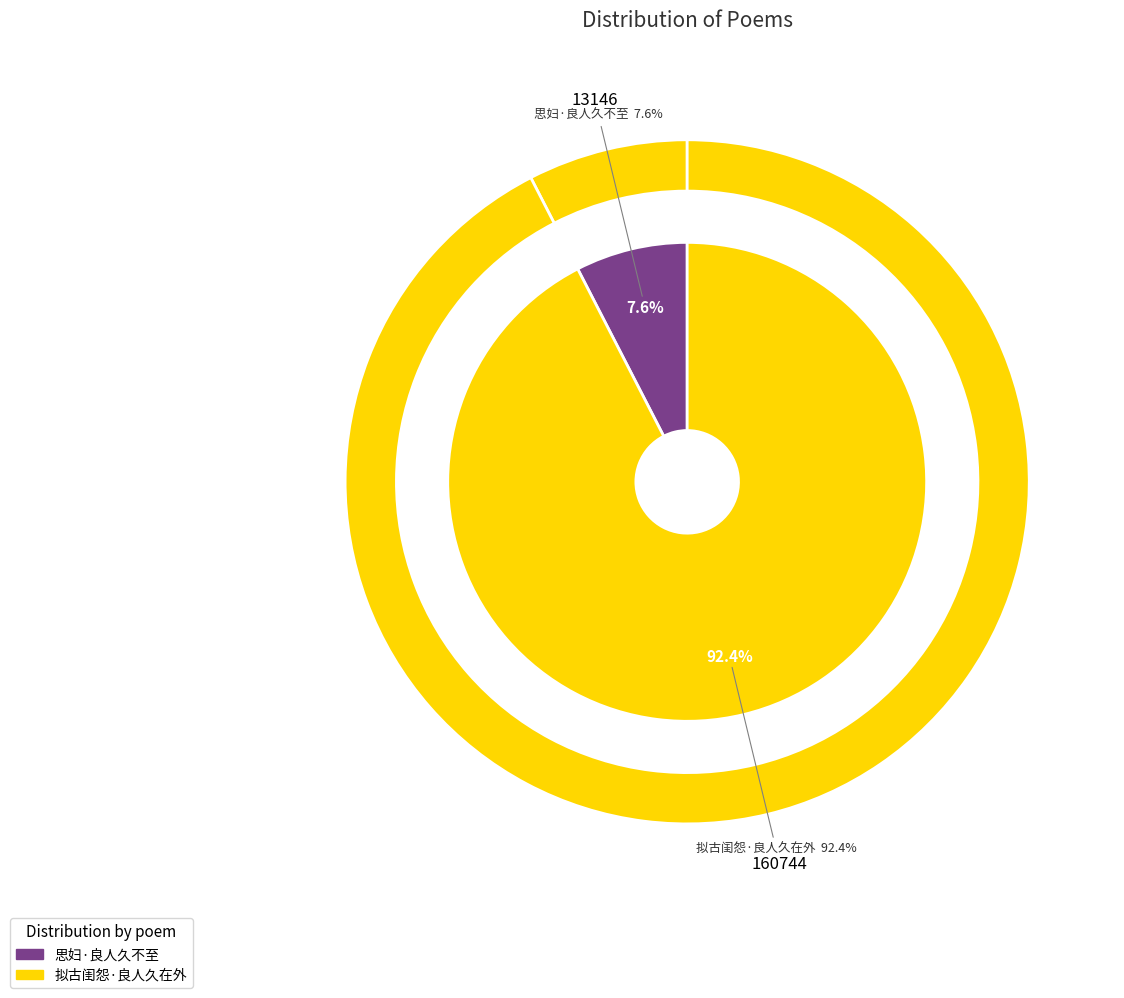

Count the number of slices in the pie.

2